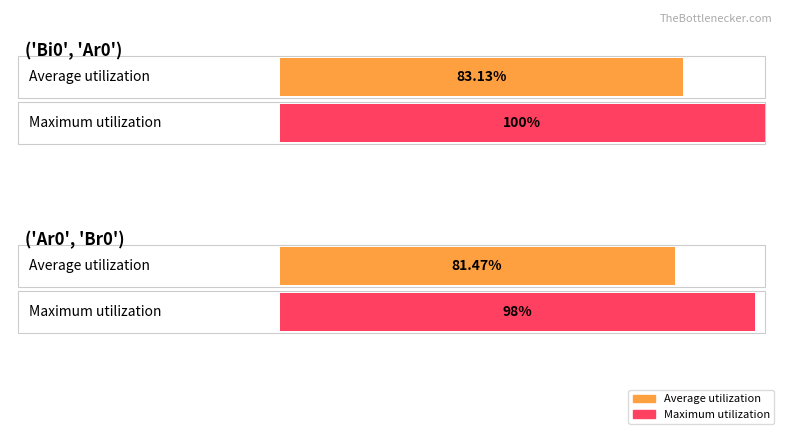

At which category is the sum across all series the highest?

('Bi0', 'Ar0')